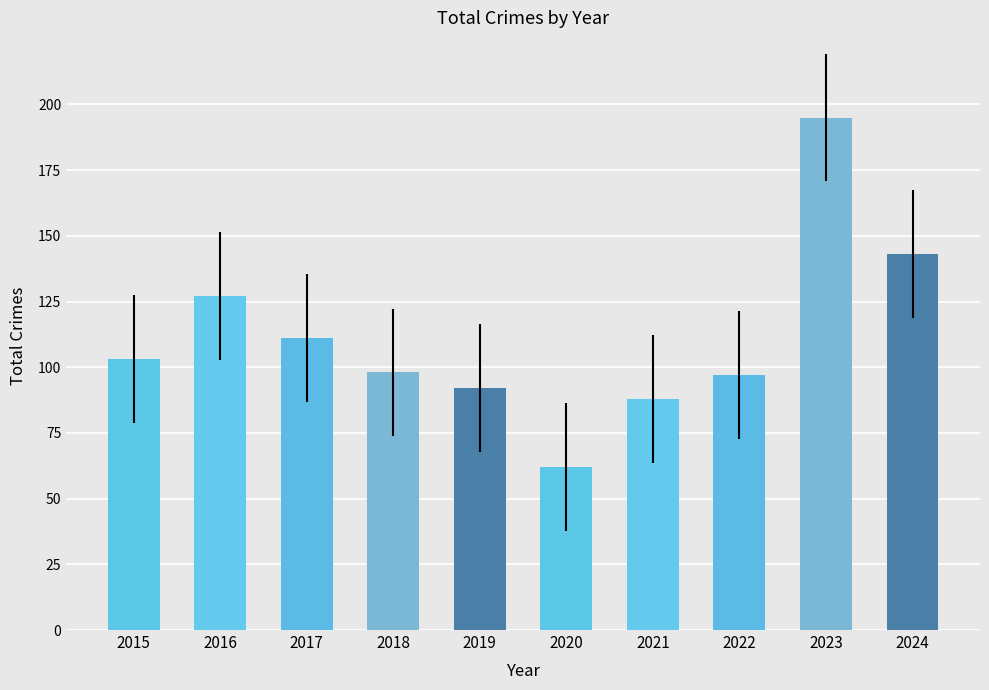

What is the ratio of the value at 2015 to the value at 2022?

1.1